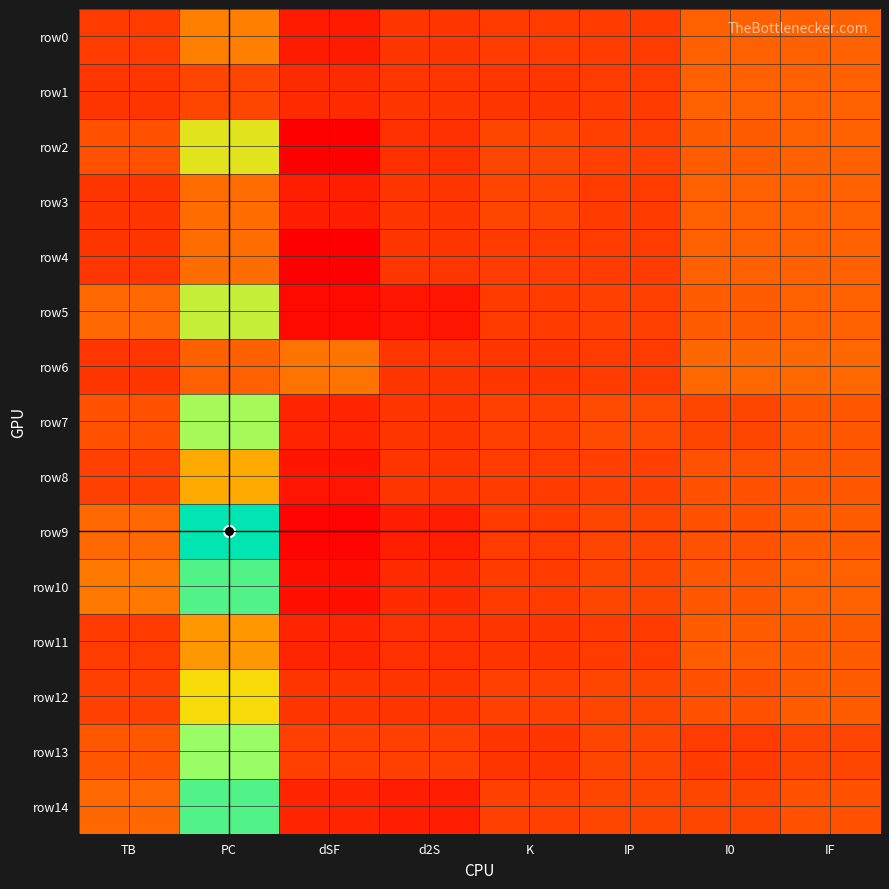

Reading right to left, what are all the values shown in this chart?

row0: IF=8	I0=8	IP=1	K=1	d2S=0	dSF=-5	PC=13	TB=1
row1: IF=8	I0=8	IP=1	K=0	d2S=0	dSF=-2	PC=3	TB=0
row2: IF=8	I0=7	IP=2	K=3	d2S=-1	dSF=-10	PC=33	TB=5
row3: IF=8	I0=8	IP=1	K=3	d2S=0	dSF=-4	PC=10	TB=0
row4: IF=8	I0=8	IP=1	K=1	d2S=0	dSF=-10	PC=10	TB=0
row5: IF=8	I0=7	IP=2	K=1	d2S=-6	dSF=-8	PC=38	TB=9
row6: IF=9	I0=9	IP=1	K=0	d2S=0	dSF=11	PC=8	TB=0
row7: IF=6	I0=3	IP=4	K=2	d2S=0	dSF=-3	PC=44	TB=5
row8: IF=6	I0=5	IP=2	K=1	d2S=0	dSF=-6	PC=20	TB=2
row9: IF=7	I0=5	IP=3	K=1	d2S=-4	dSF=-9	PC=65	TB=9
row10: IF=8	I0=6	IP=3	K=1	d2S=-2	dSF=-7	PC=55	TB=12
row11: IF=7	I0=7	IP=1	K=0	d2S=-1	dSF=-3	PC=17	TB=1
row12: IF=7	I0=5	IP=3	K=2	d2S=0	dSF=0	PC=29	TB=2
row13: IF=3	I0=1	IP=3	K=0	d2S=2	dSF=2	PC=46	TB=6
row14: IF=5	I0=3	IP=3	K=2	d2S=-4	dSF=-3	PC=55	TB=9